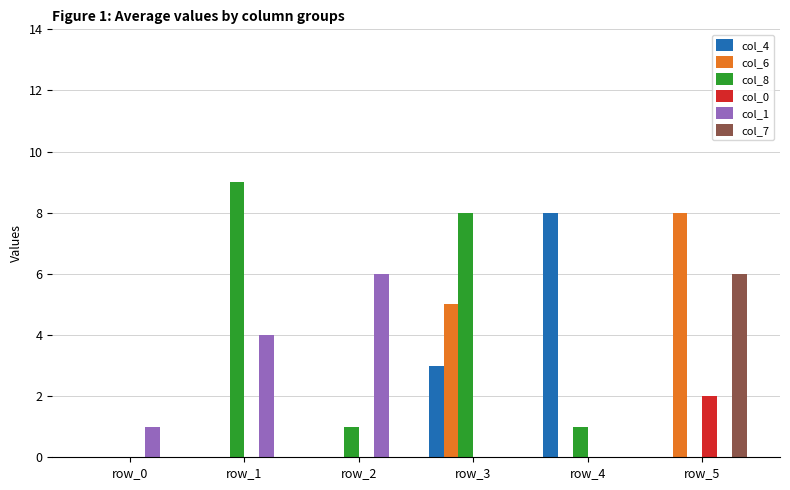

What are all the series names shown in the legend?

col_4, col_6, col_8, col_0, col_1, col_7